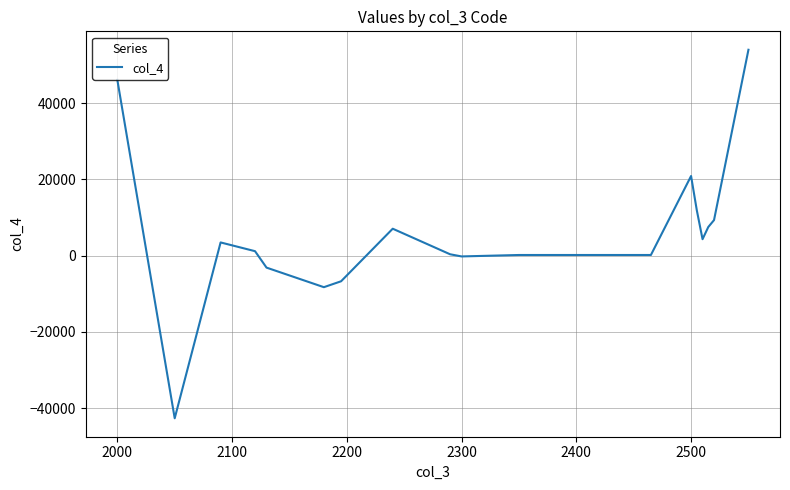

Count the number of categories in the chart.

18